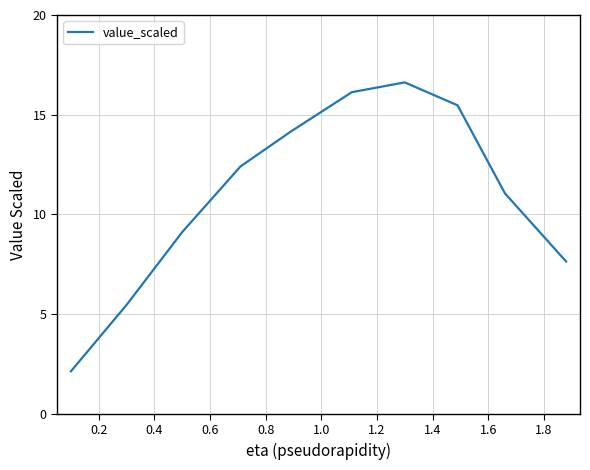

What is the difference between the maximum and minimum values?

14.5